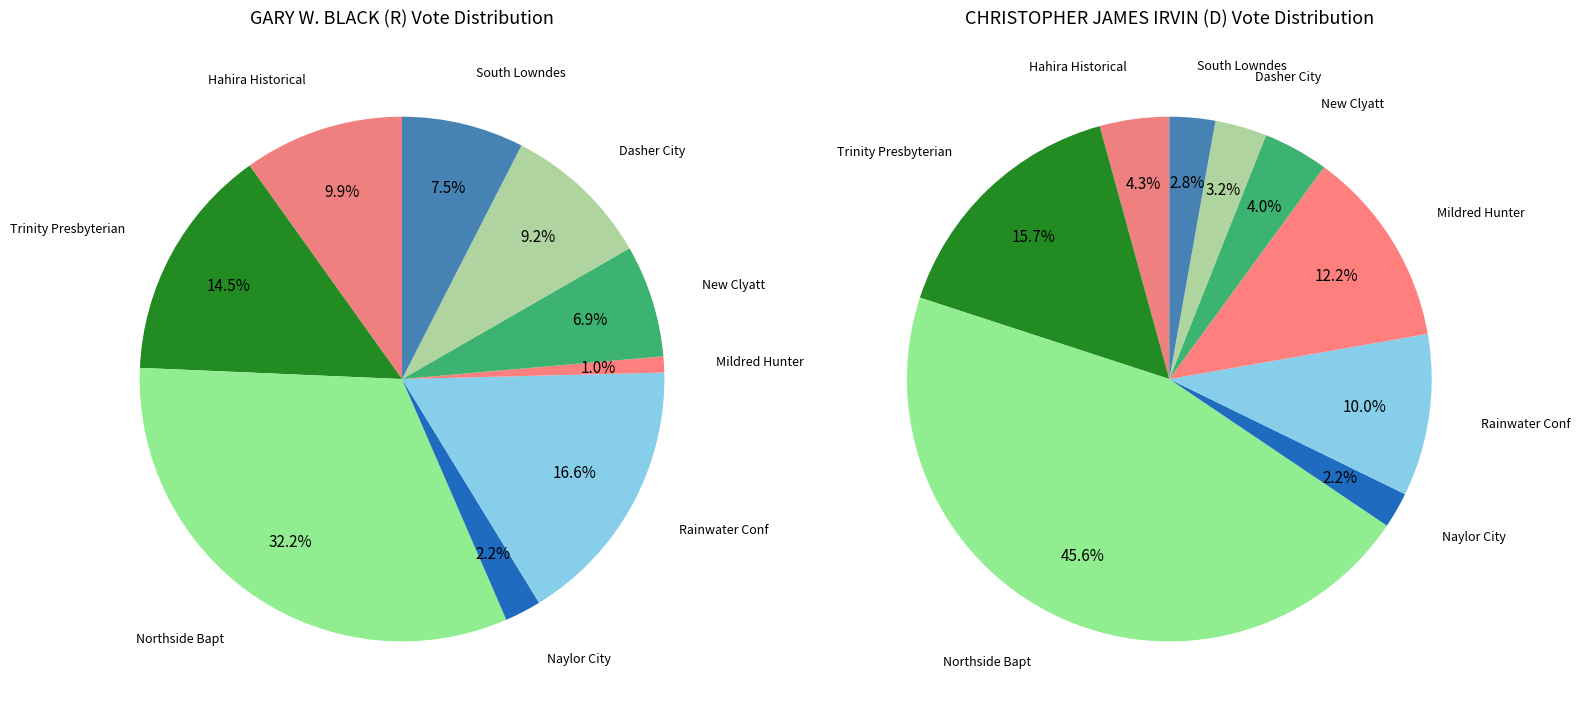

To the nearest percent, what is the combined percentage of Naylor City Hall and Rainwater Conf Ctr?

12%